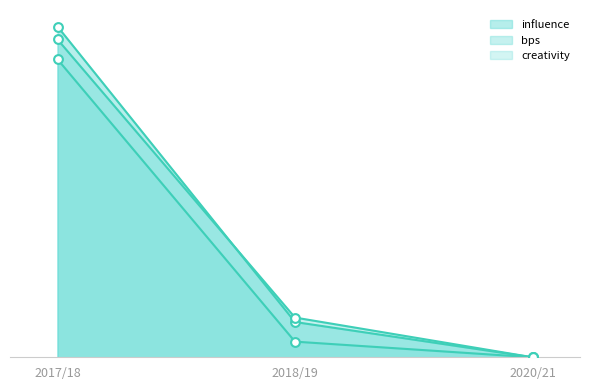

Is the value of end_cost at 2020/21 greater than the value of creativity at 2018/19?

No